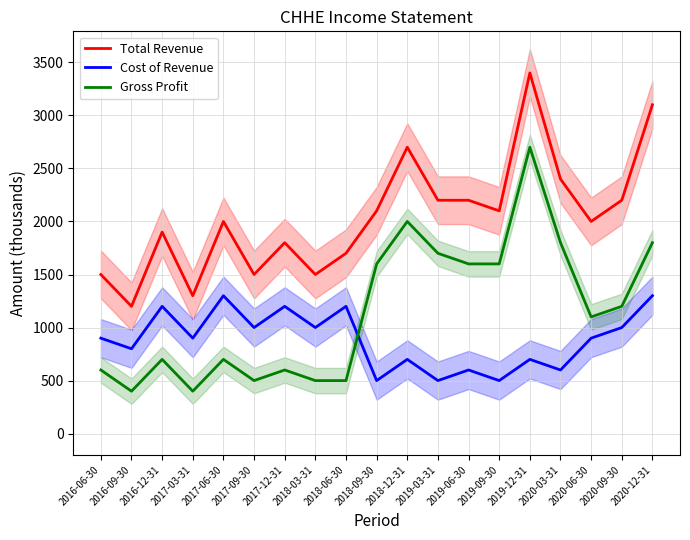

At which label does Total Revenue reach its peak?

2019-12-31